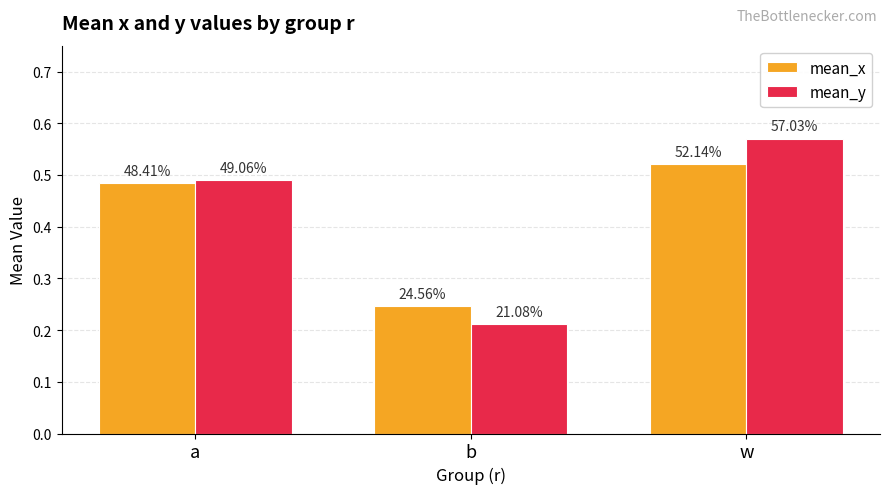

Reading left to right, transcribe all the data shown in this chart.

mean_x: a=0.5	b=0.2	w=0.5
mean_y: a=0.5	b=0.2	w=0.6